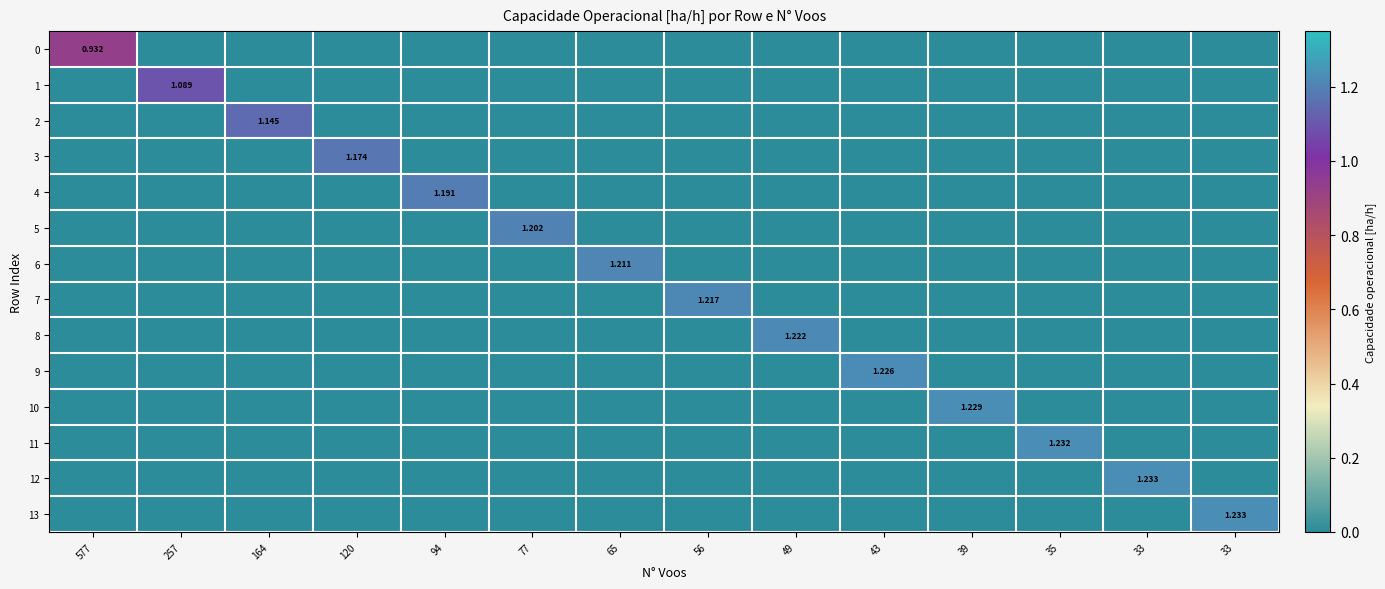

What is the total value across all series at 120?

1.2